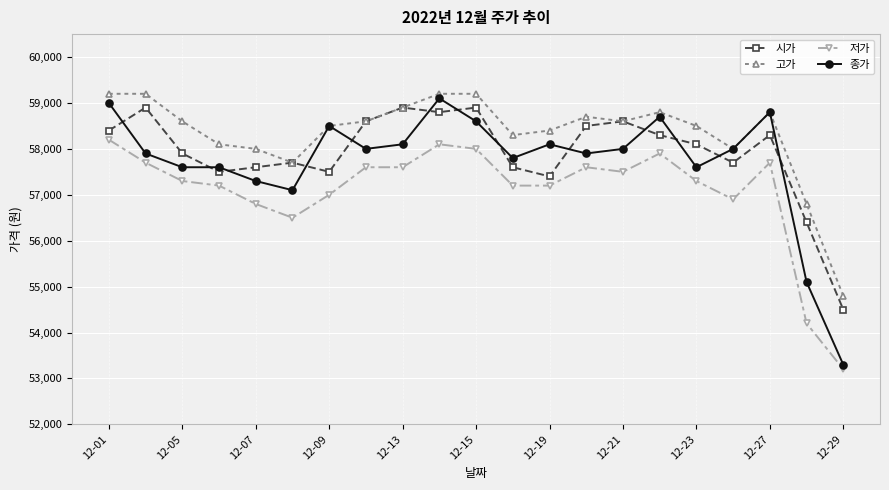

Does the chart display data point markers on the line(s)?

Yes